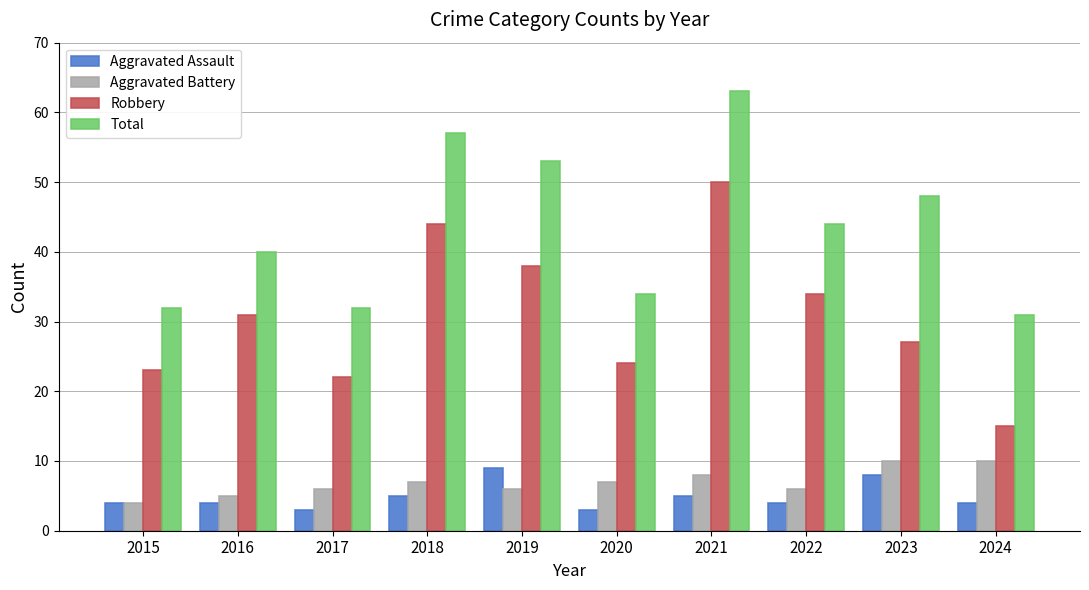

What value does the Aggravated Assault series have at 2020?

3